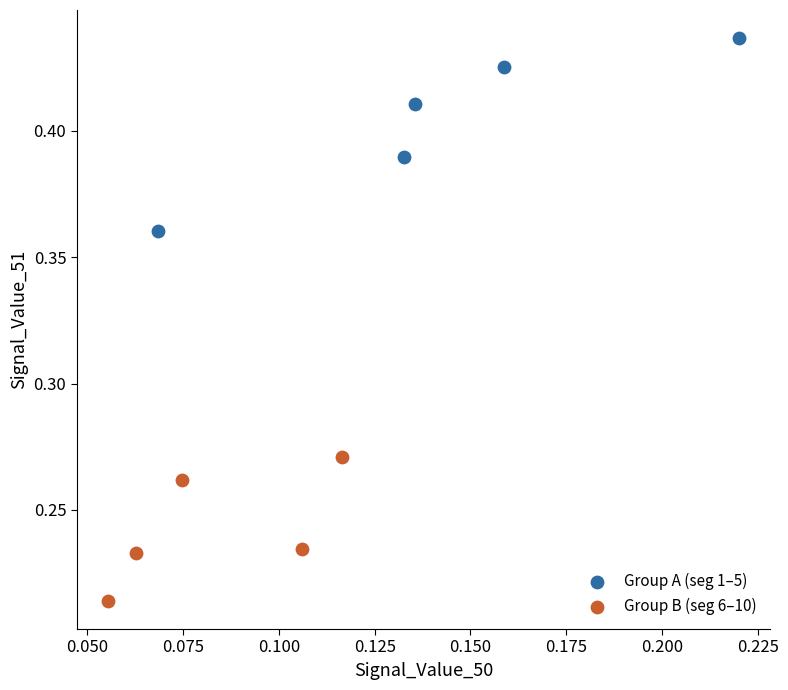

Which series reaches the minimum Y coordinate?

Group B (seg 6–10)